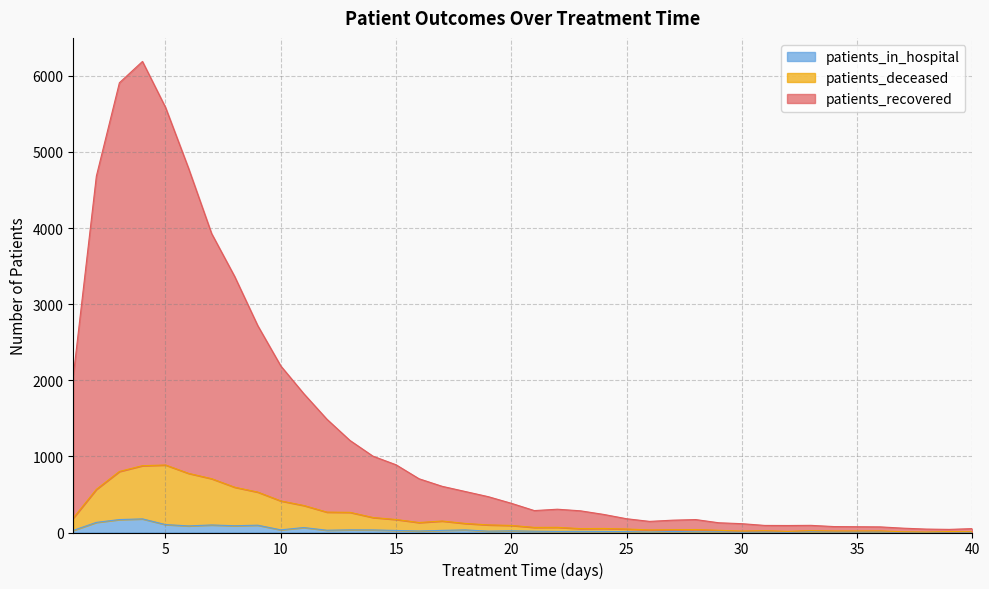

Where is the first local minimum for patients_deceased?

16